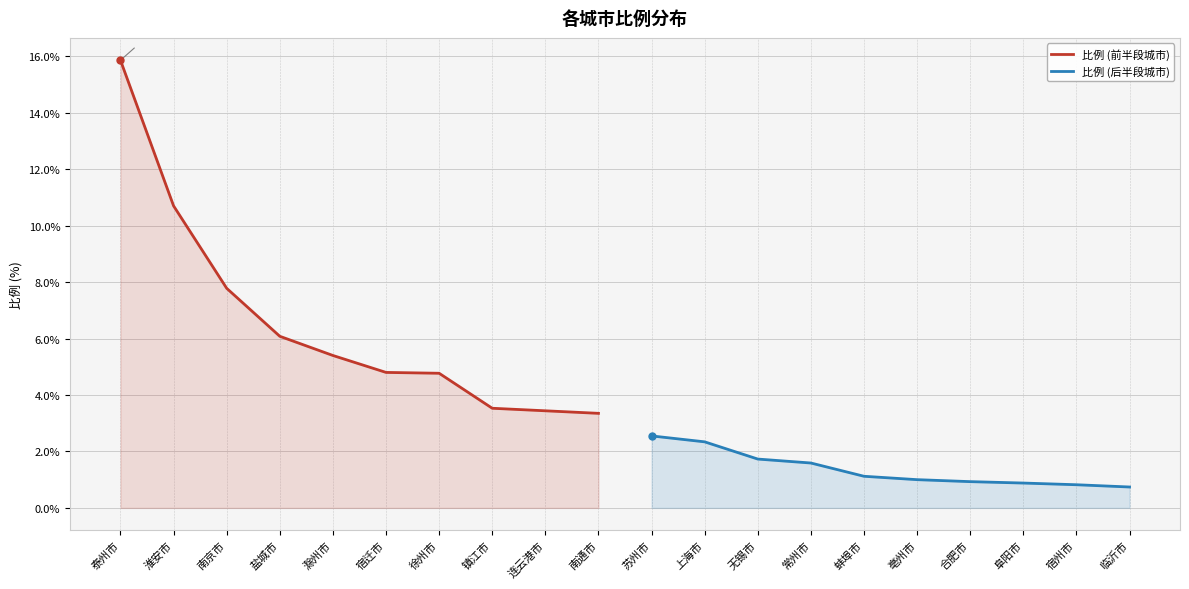

Where does the 比例 (前半段城市) series first go above 5?

泰州市